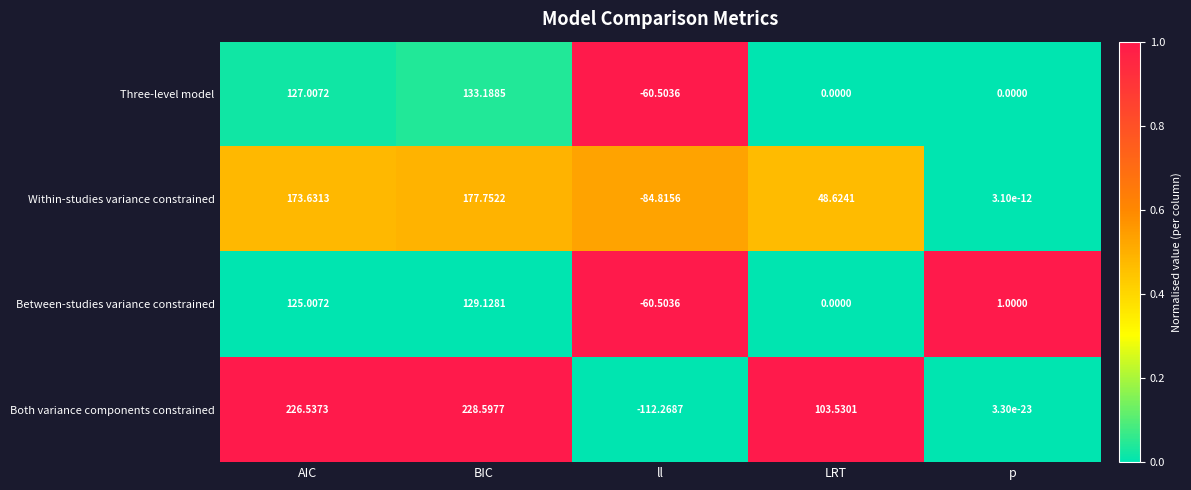

Which series has the largest range (max minus min)?

Both variance components constrained